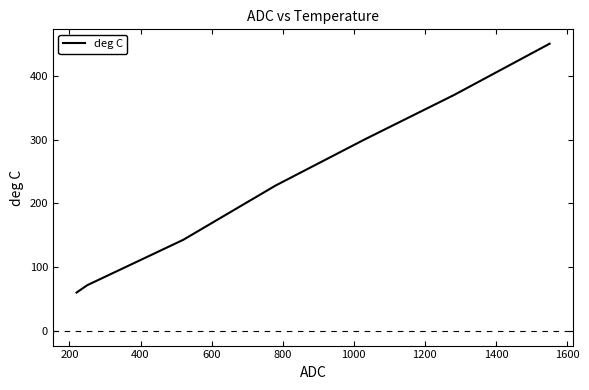

What is the maximum value shown in the chart?

450.0